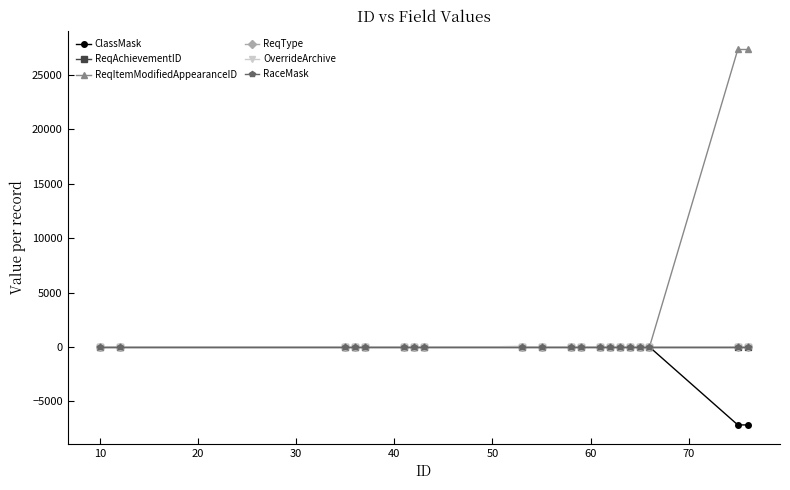

Which series has the largest range (max minus min)?

ReqItemModifiedAppearanceID